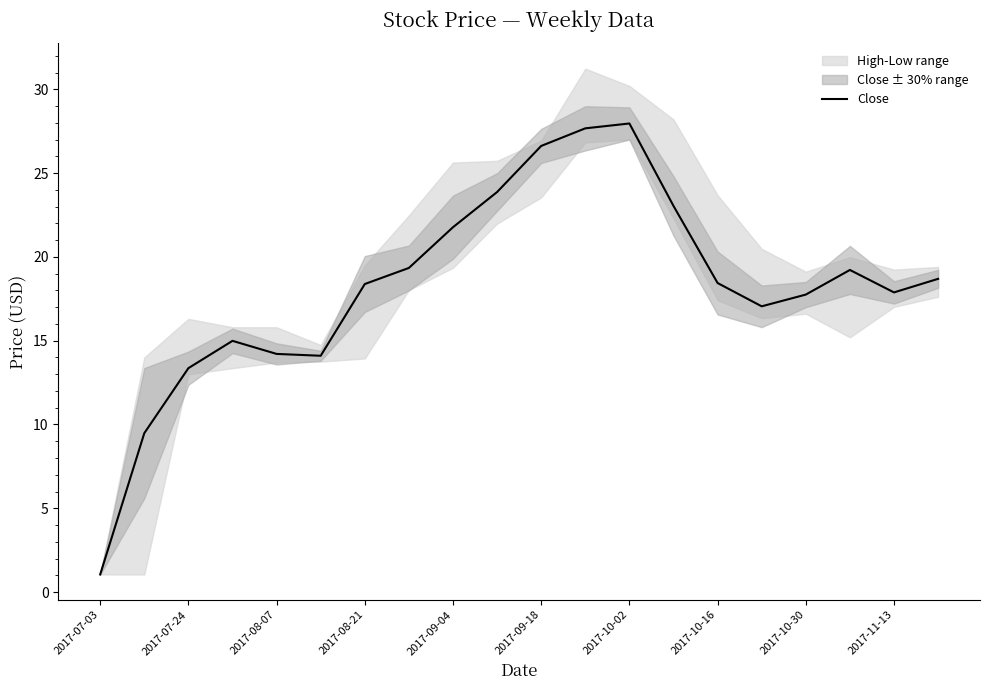

What is the highest value of the Close series?

28.0